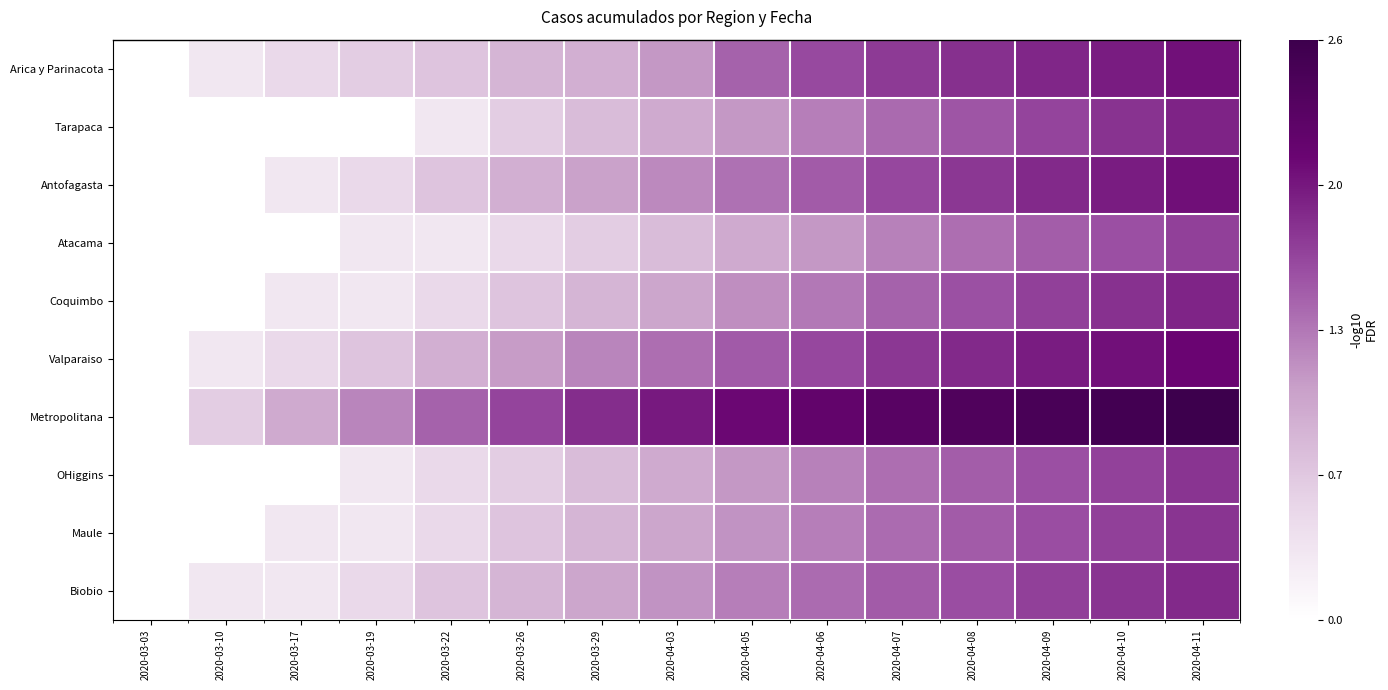

What is the greatest value displayed?

2.6